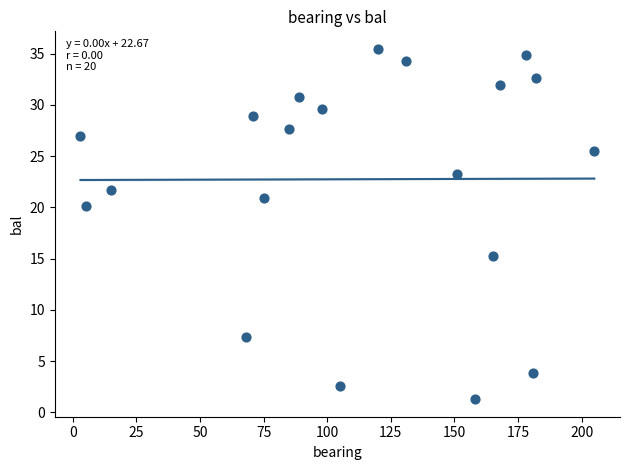

What is the range of X values (max minus min)?

202.0